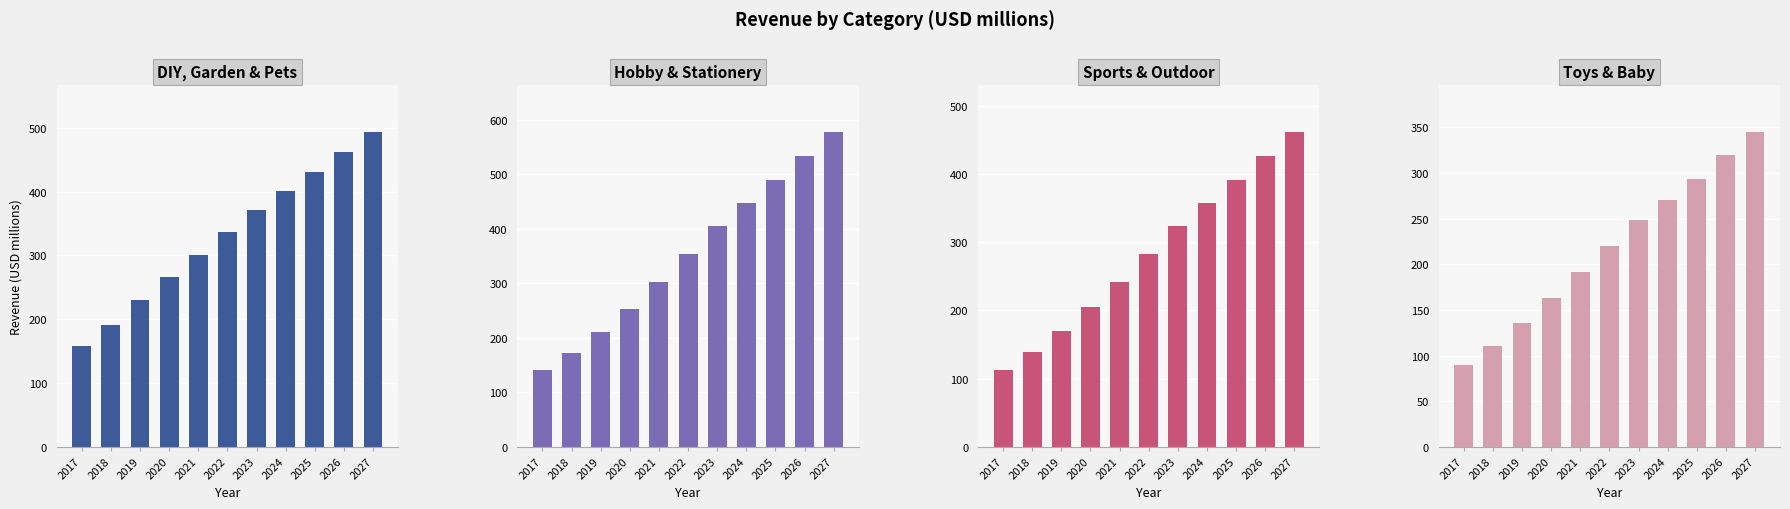

What is the difference between the highest and lowest values at 2023?

157.3